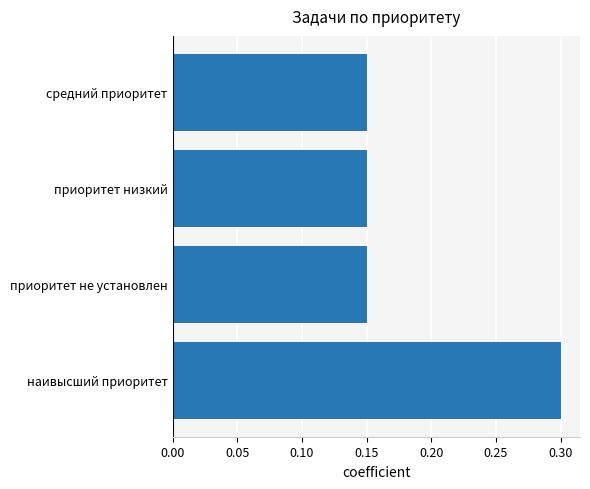

How many values are between 0 and 1?

4